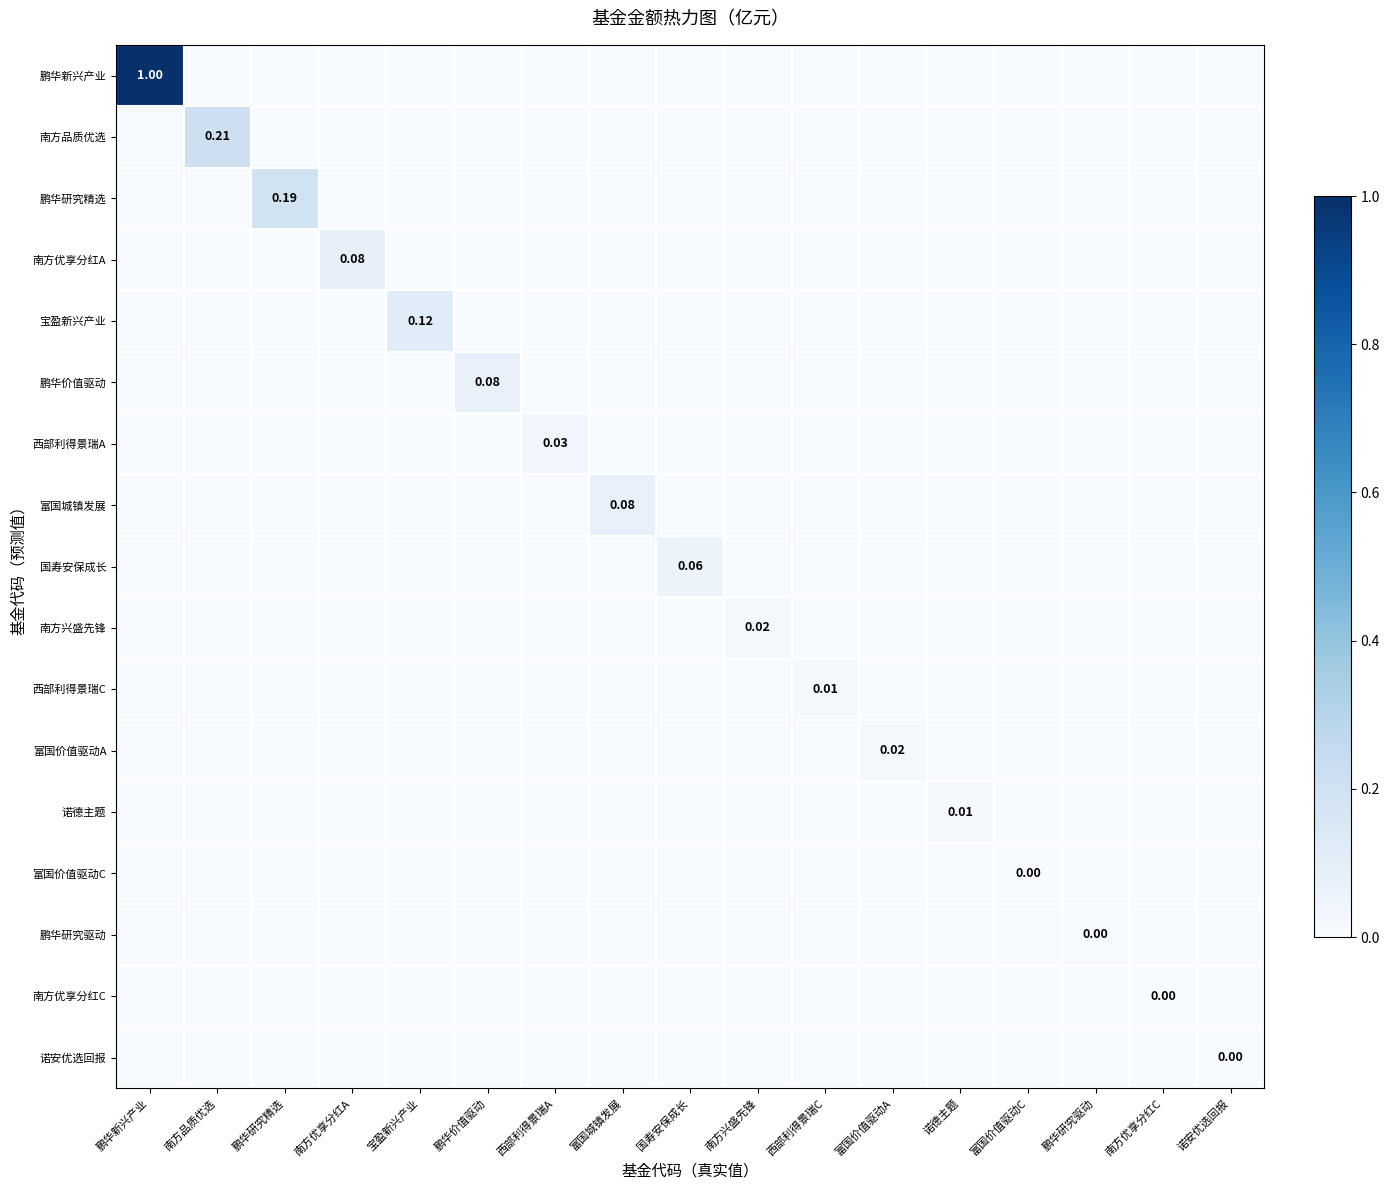

How many data points in 西部利得景瑞C are above 0?

1